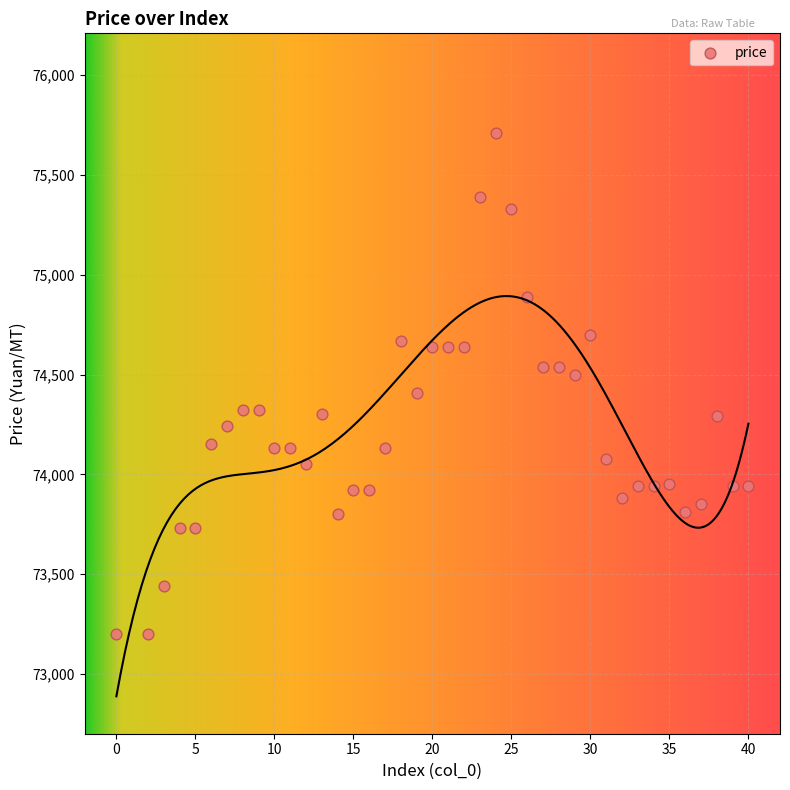

What is the range of X values (max minus min)?

40